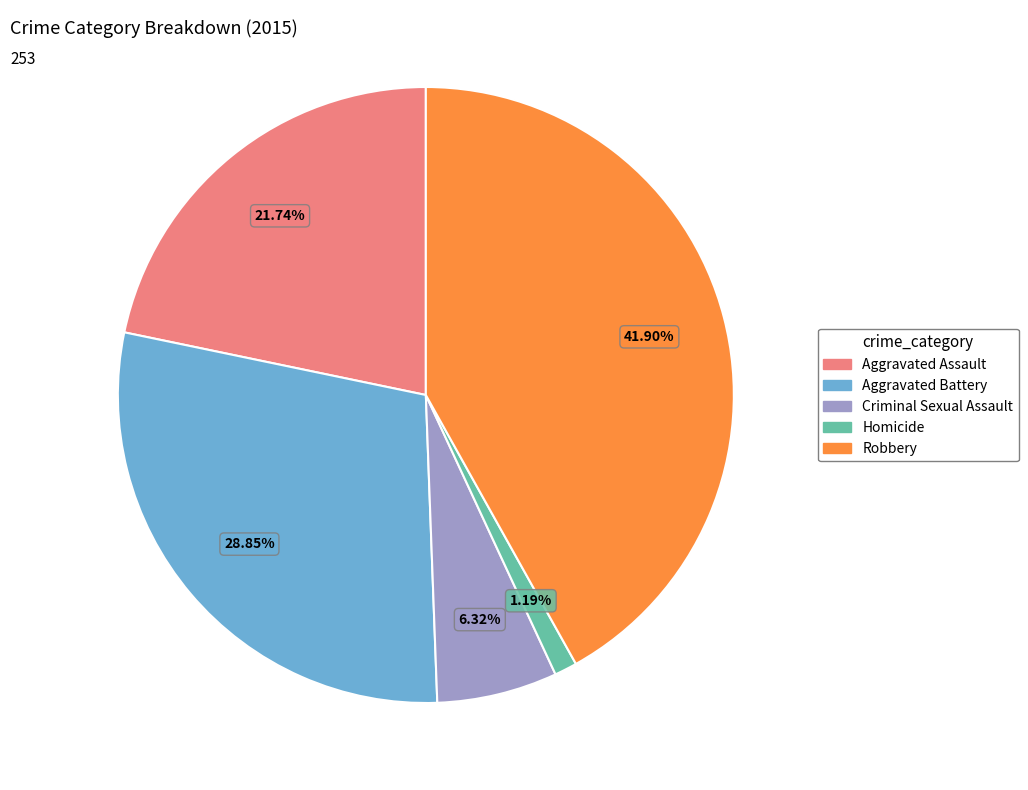

To the nearest percent, what is the combined percentage of Homicide and Aggravated Assault?

23%